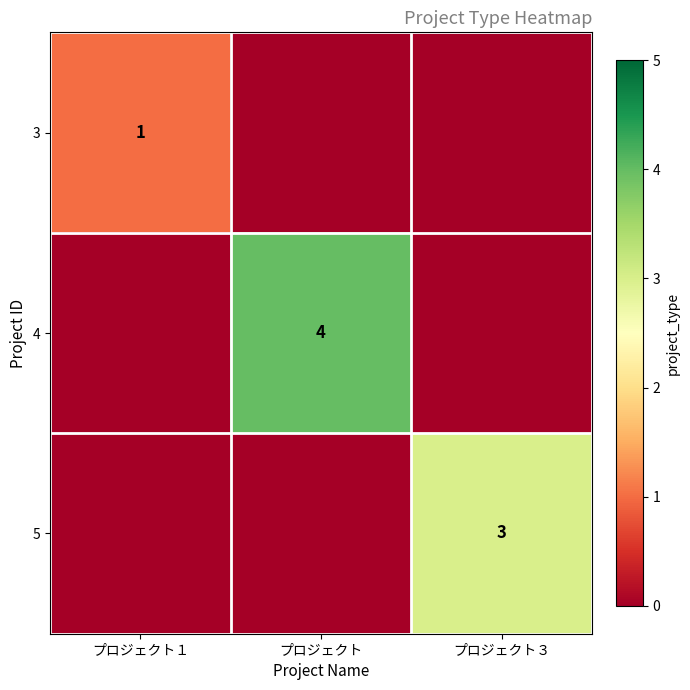

True or false: 5 has a value of 3 at プロジェクト３.

True